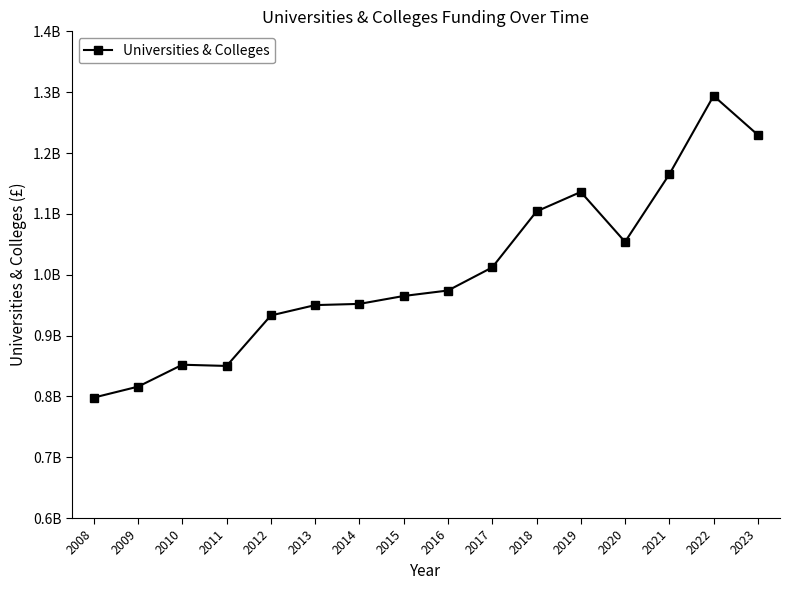

Is this an area chart (filled region under the line)?

No